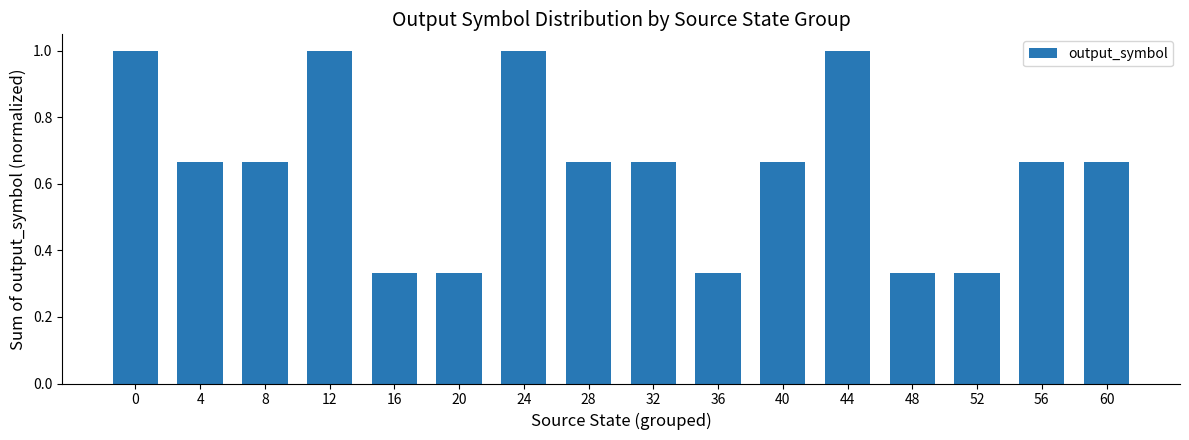

How many categories are shown in the chart?

16